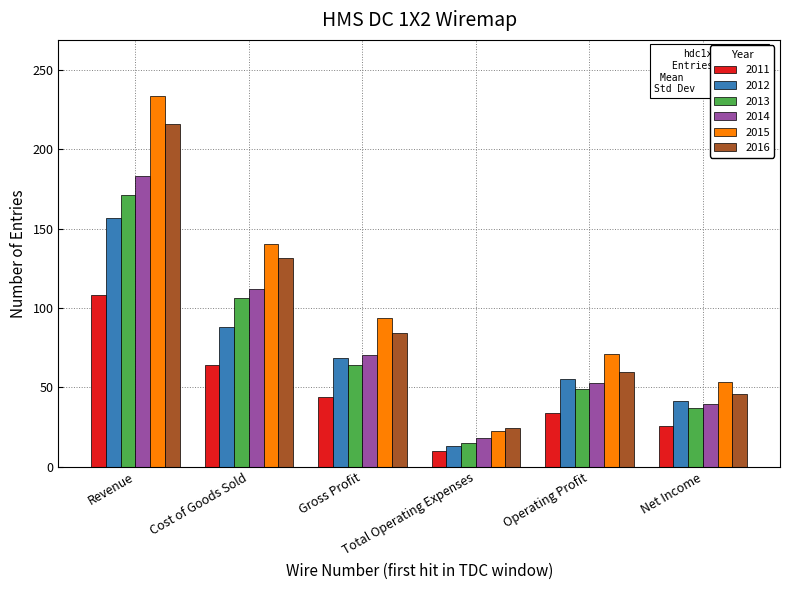

What is the sum of the 2011 values at Cost of Goods Sold and Gross Profit?

108.2